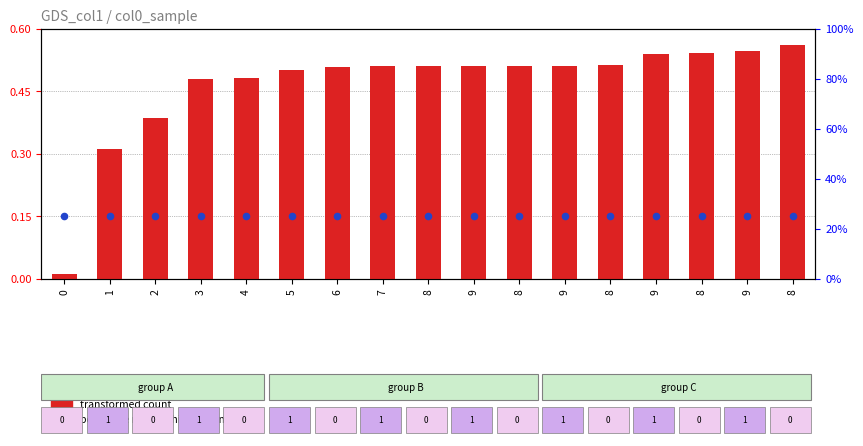

Which series has the largest total across all categories?

percentile rank within the sample